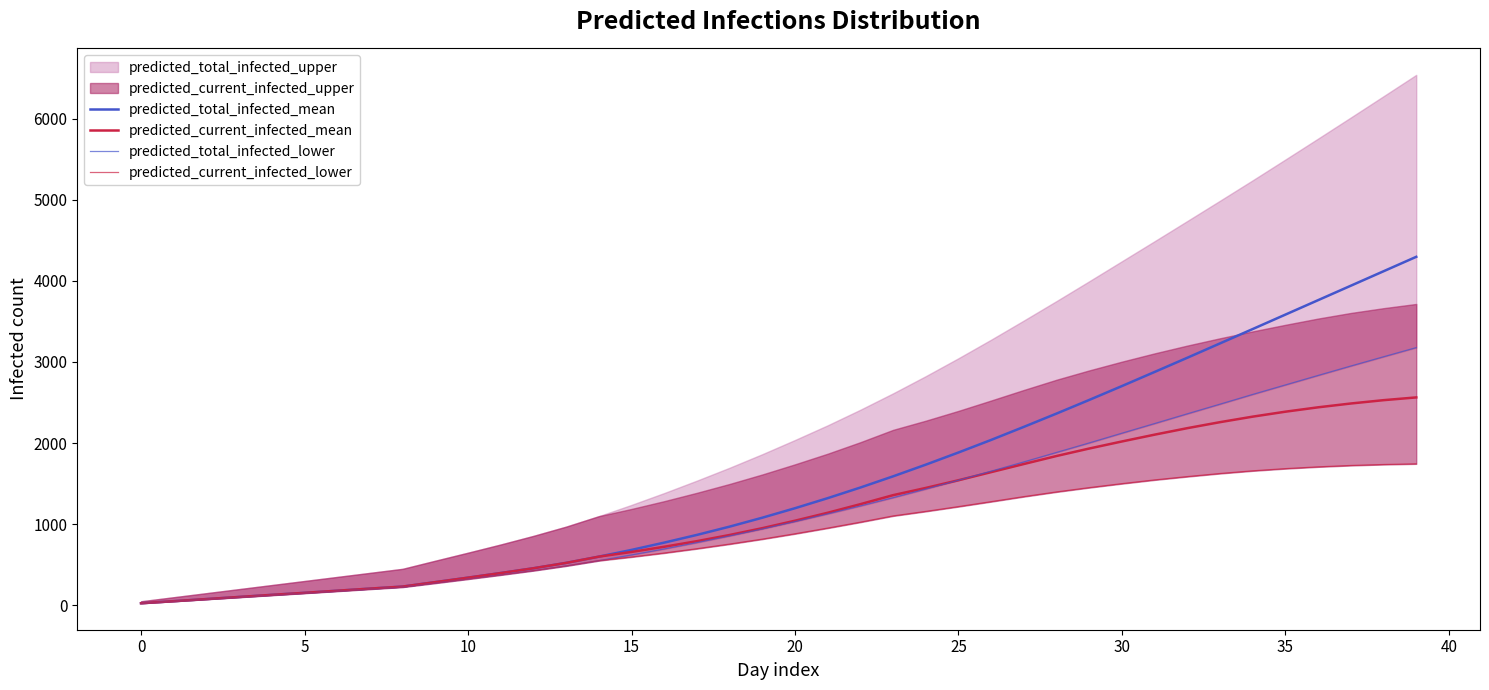

How many data points in predicted_total_infected_mean are above 1197?

19